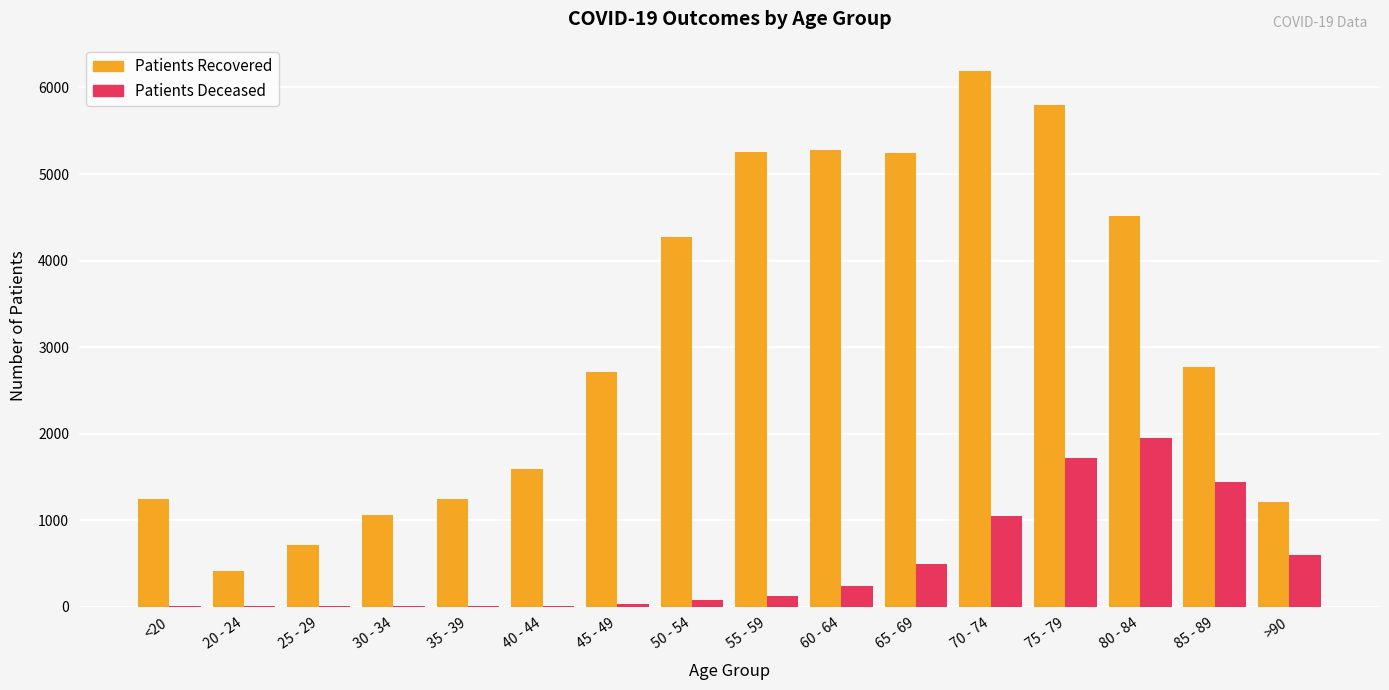

At which category is the sum across all series the highest?

75 - 79